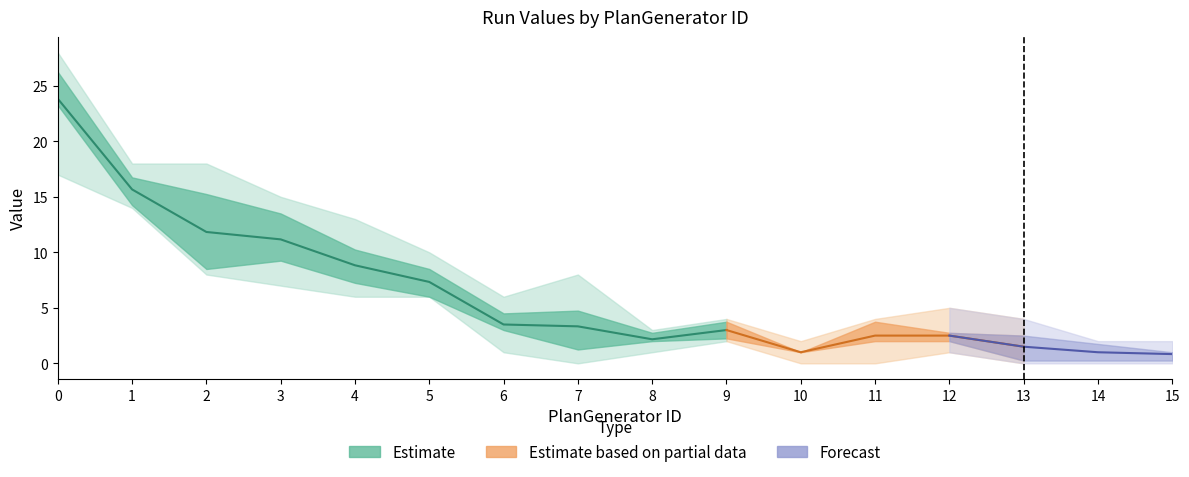

Is it true that Run-7 equals 5 at 13?

False